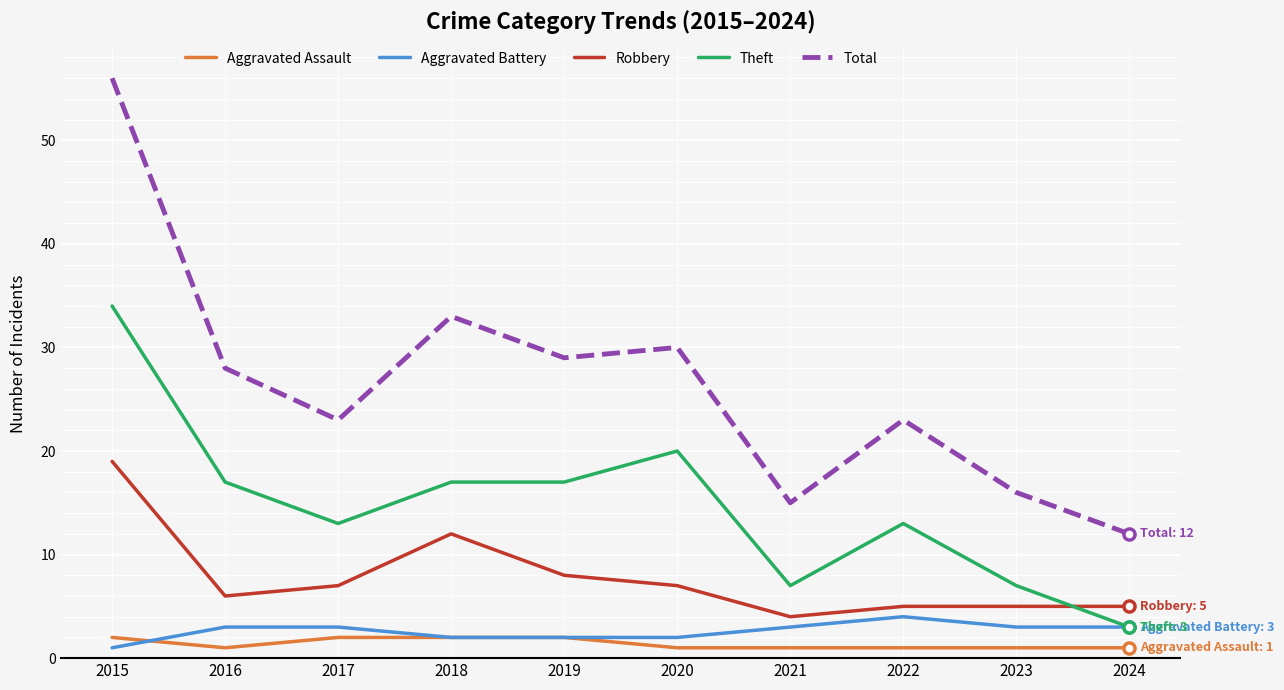

Which series has the widest spread of values?

Total